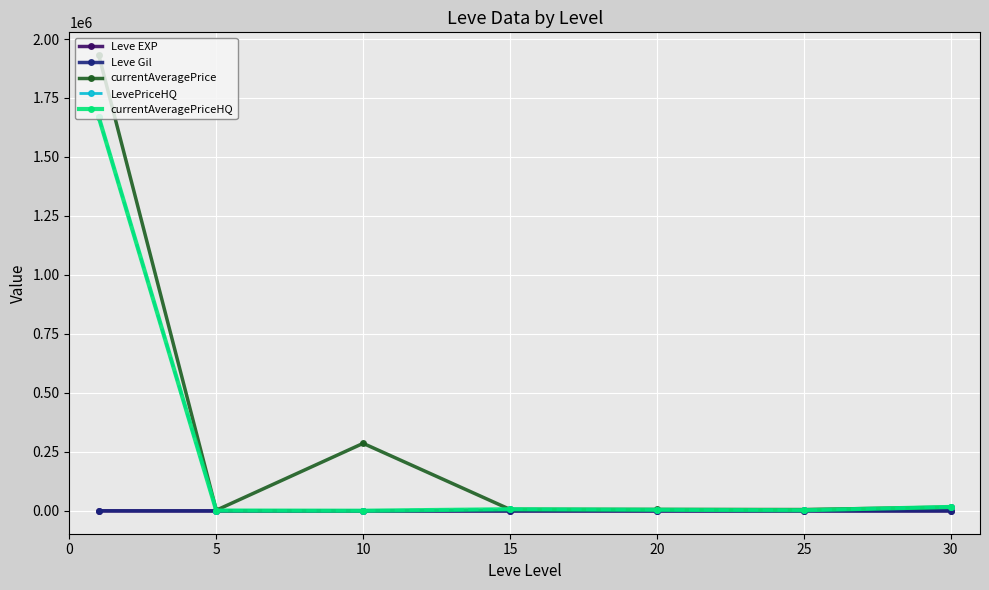

Which series ends up on top after the final intersection of currentAveragePrice and LevePriceHQ?

LevePriceHQ